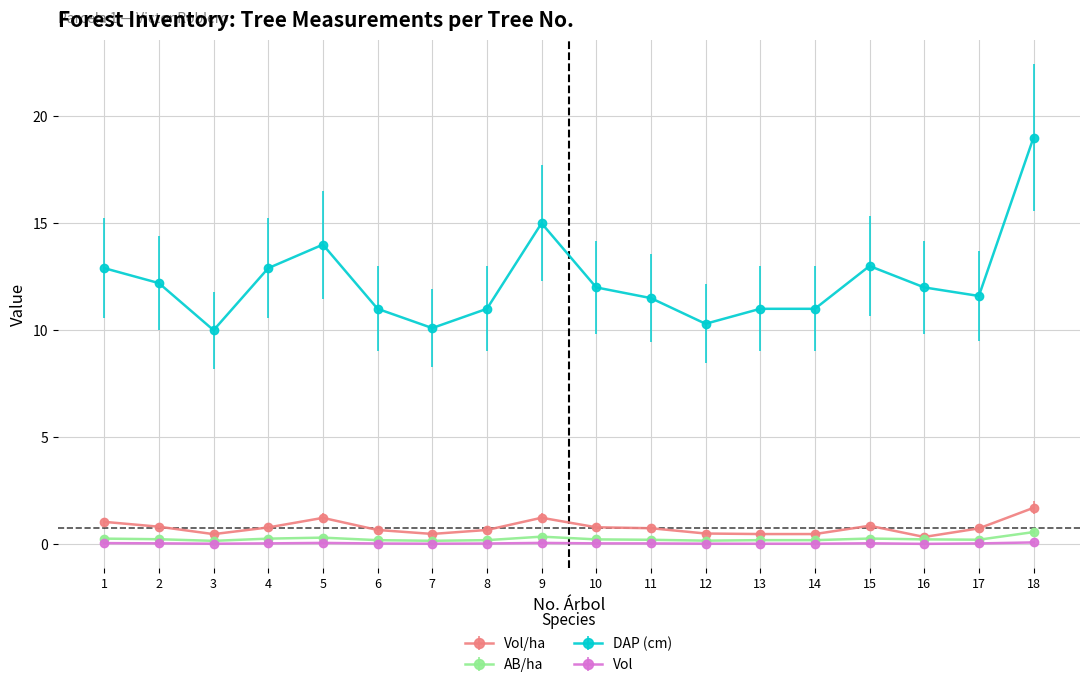

Between 3 and 5, which series saw the biggest shift?

DAP (cm)